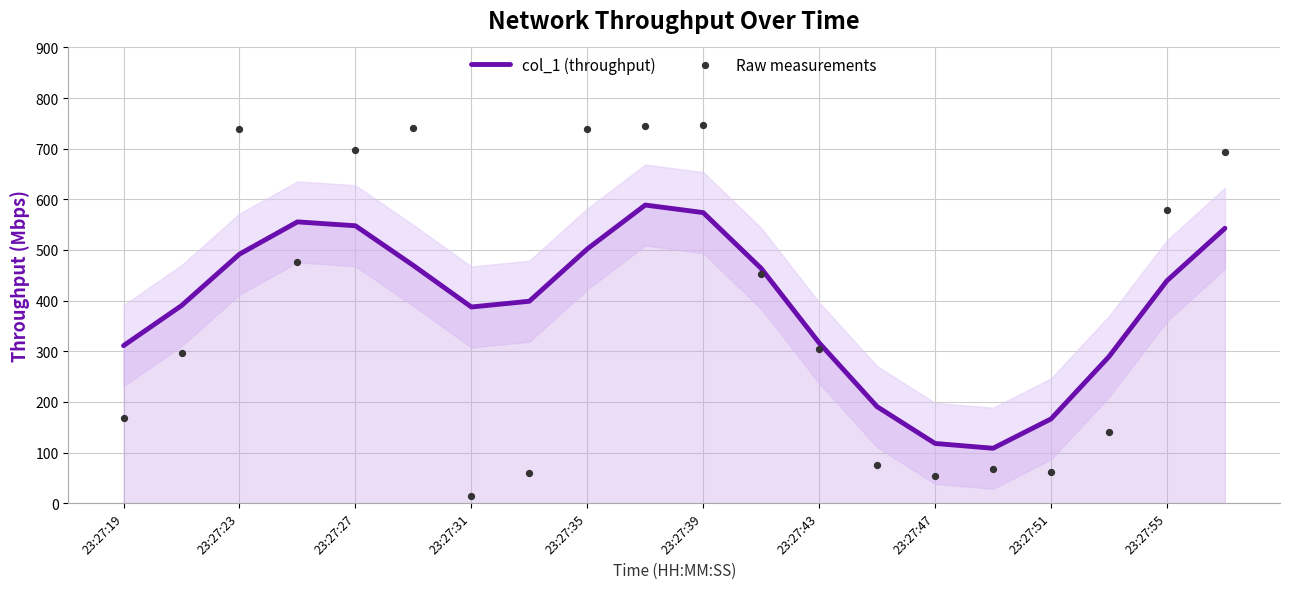

The col_1 (throughput) series shows 547.8 at 23:27:27. True or false?

True